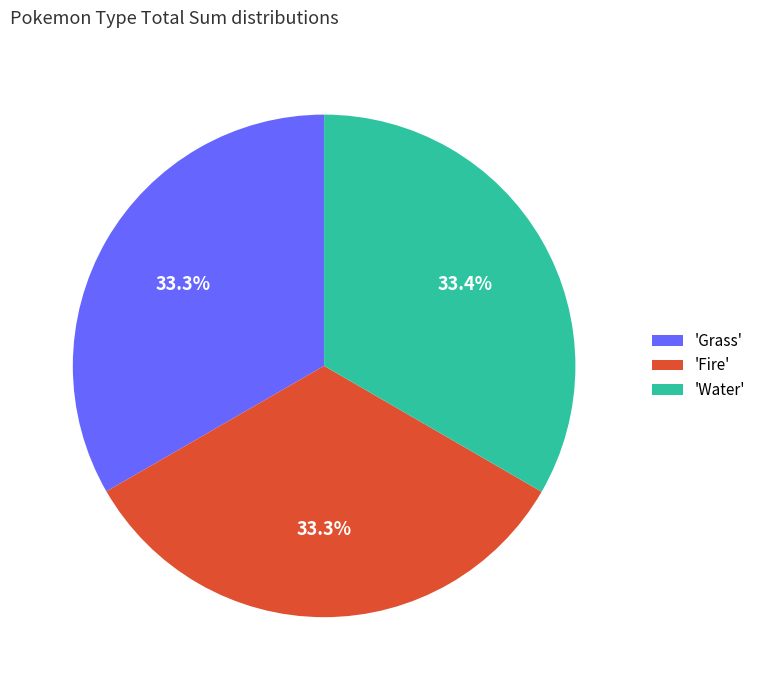

What is the ratio of the value at 'Fire' to the value at 'Grass'?

1.0